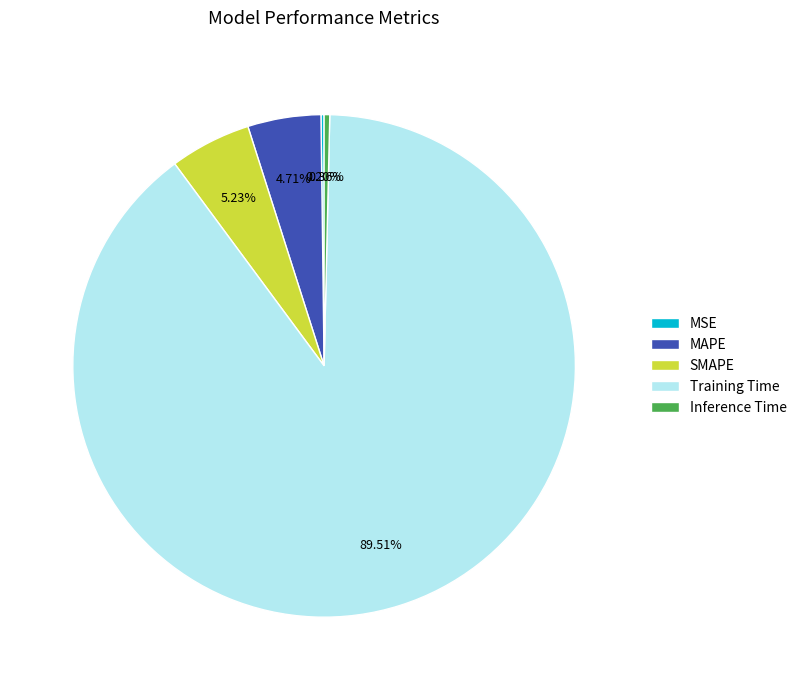

Which has a higher value, Training Time or SMAPE?

Training Time